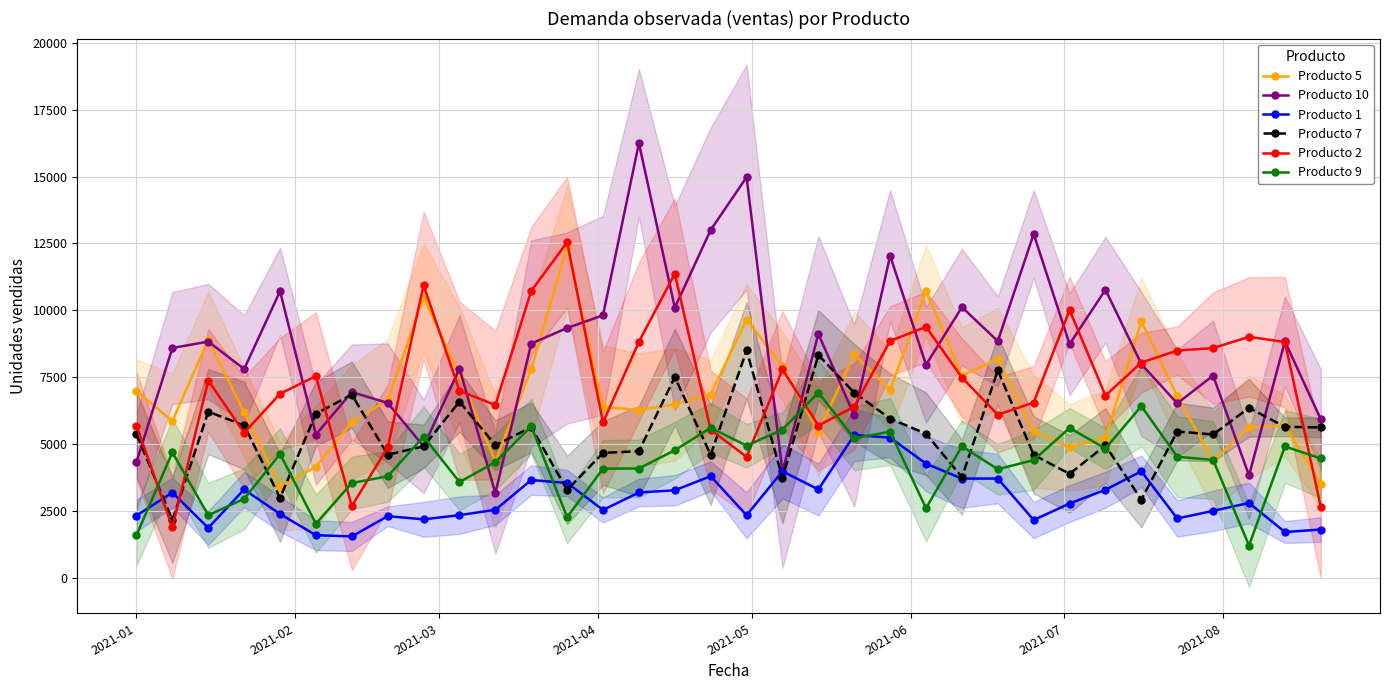

How many series are shown in this chart?

6